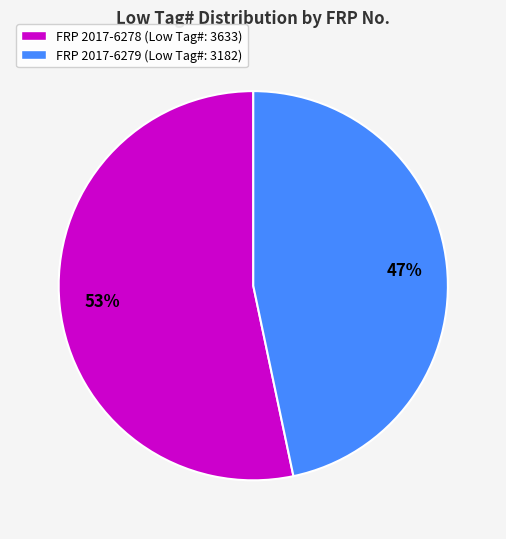

To the nearest percent, what portion does FRP 2017-6279 (Low Tag#: 3182) represent?

47%